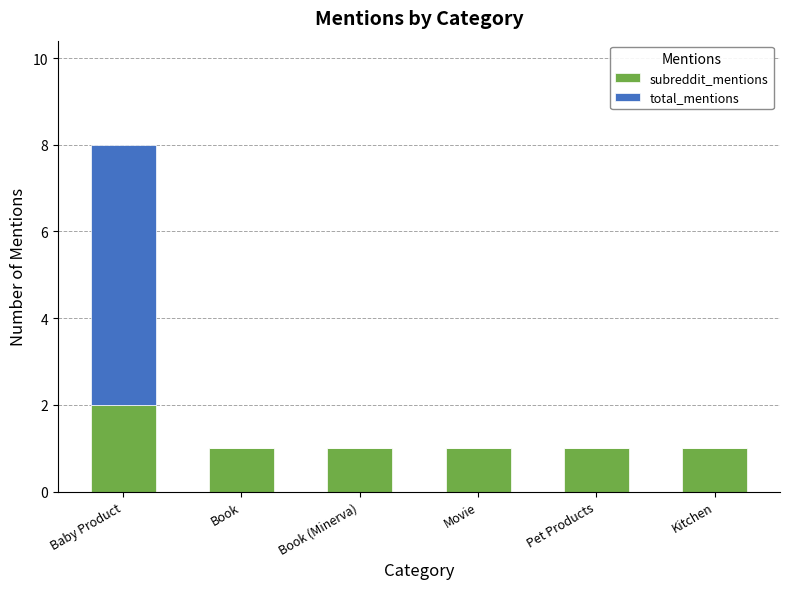

Is it true that subreddit_mentions equals 0 at Book?

False